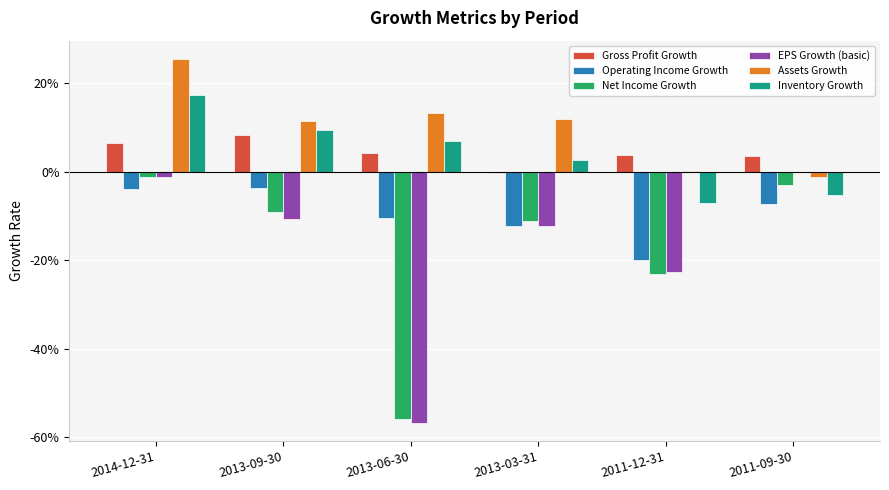

Which series changed the most between 2013-06-30 and 2013-03-31?

Net Income Growth